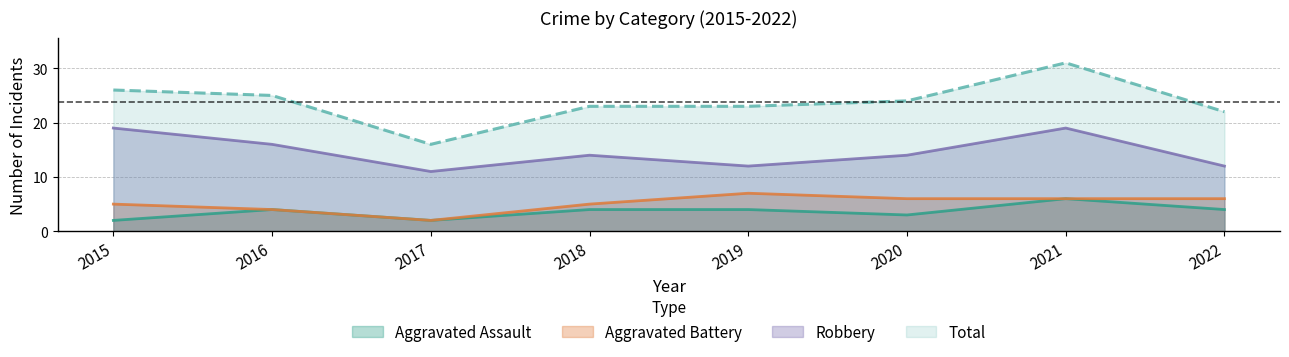

At how many categories does at least one series exceed 24?

3